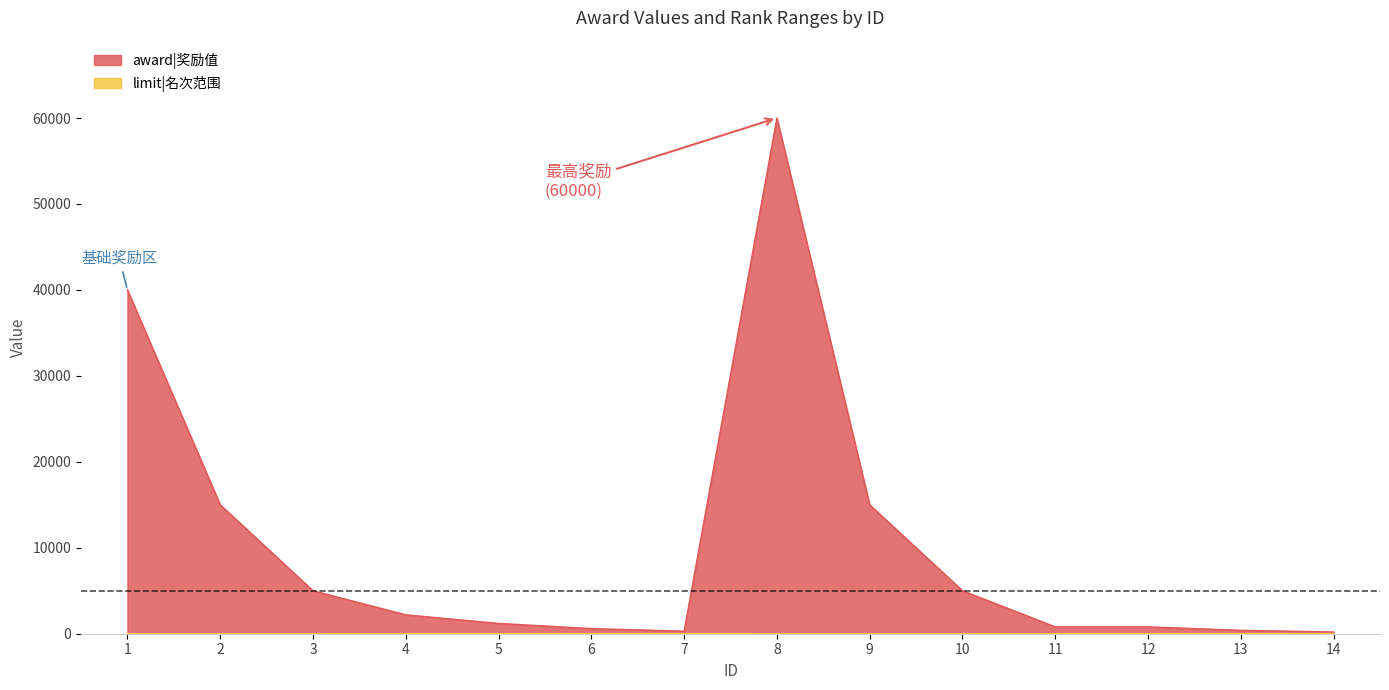

What is the value of the limit|名次范围 point at the 13th from the left?

15